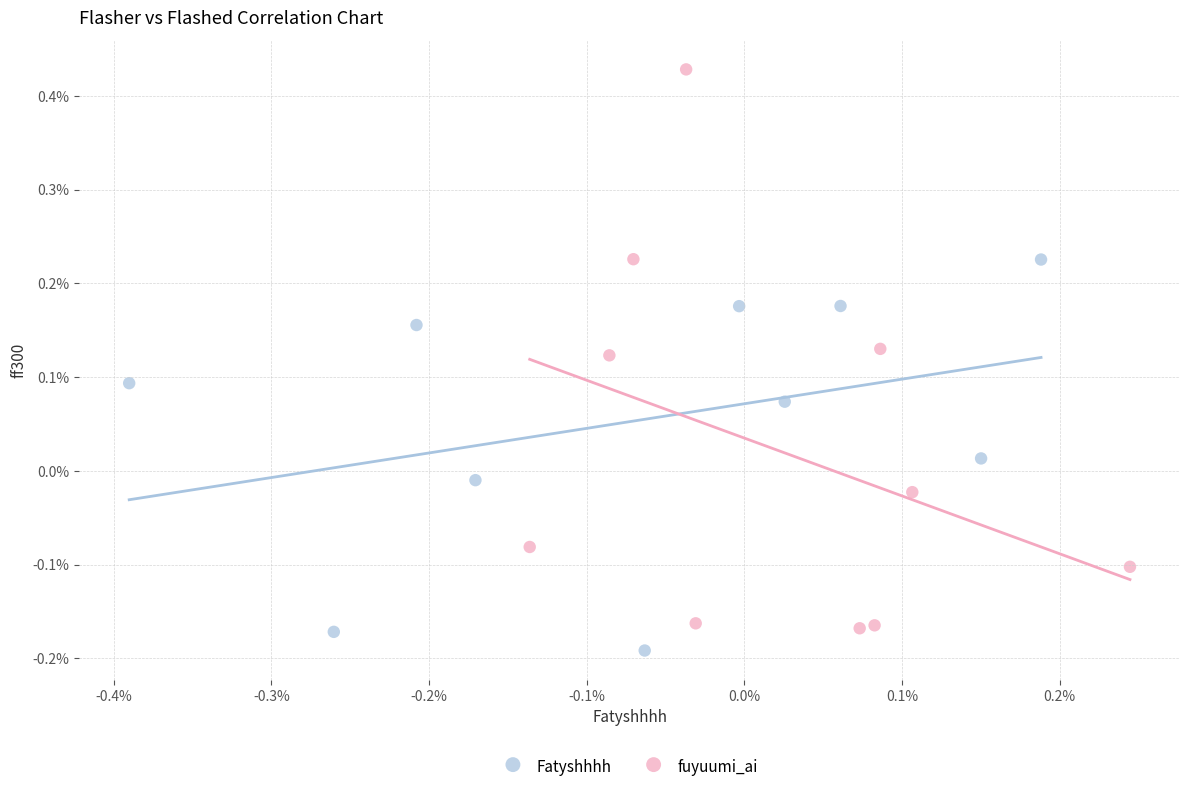

Which series reaches the maximum Y coordinate?

fuyuumi_ai